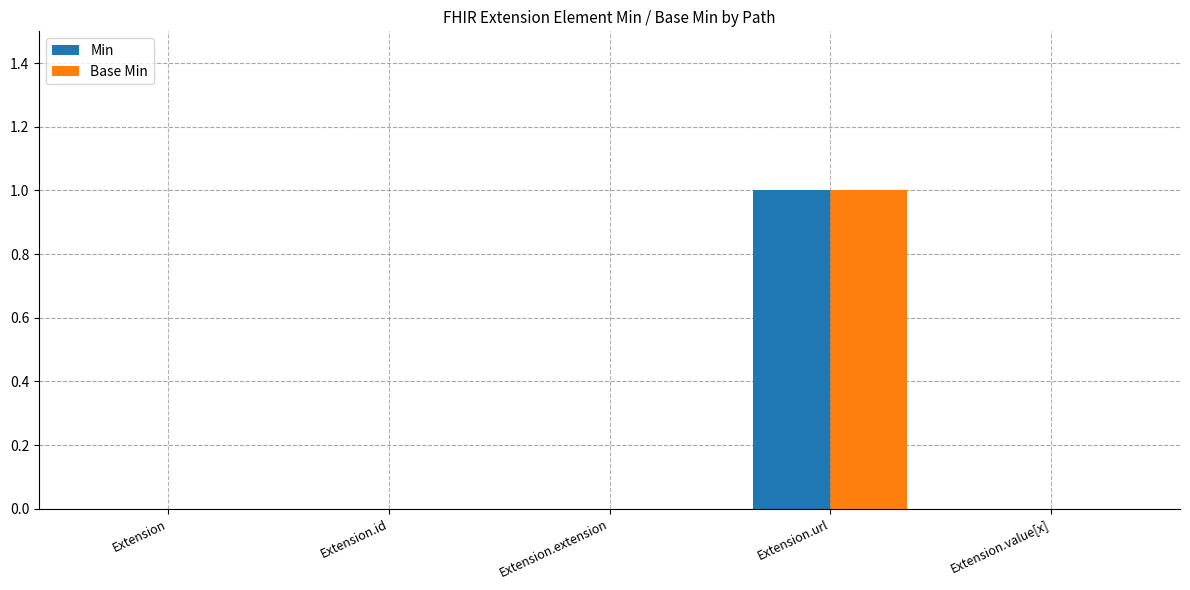

What are all the series names shown in the legend?

Min, Base Min